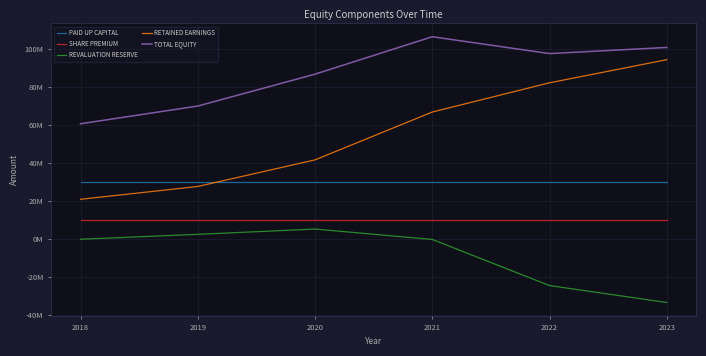

True or false: REVALUATION RESERVE and PAID UP CAPITAL cross at least once.

False